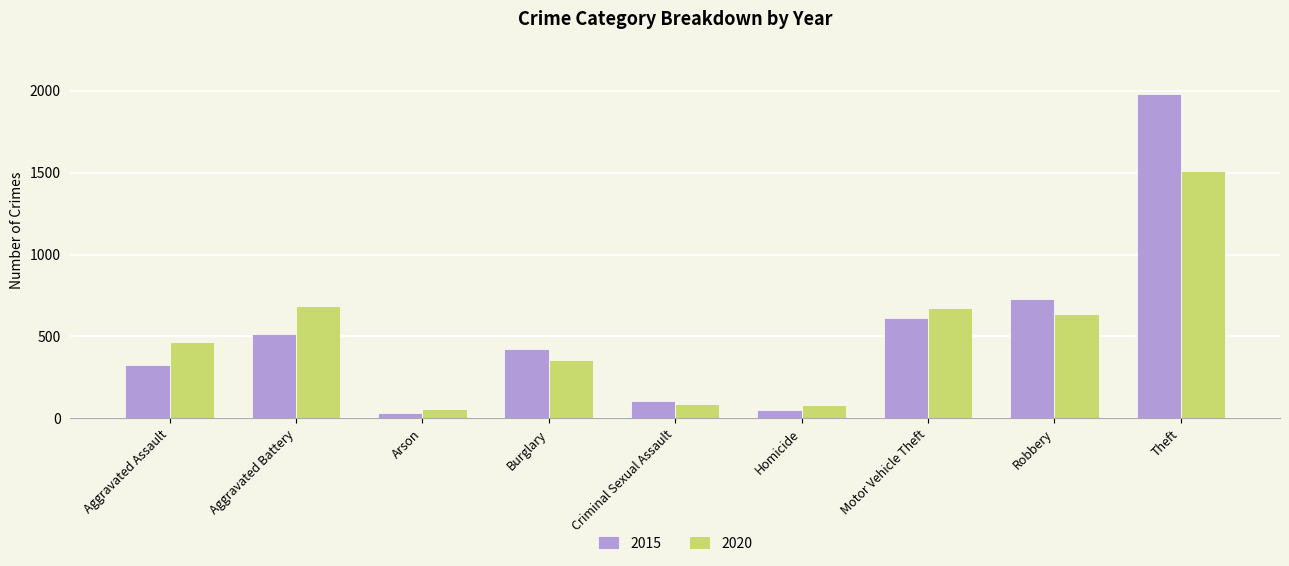

What is the value of the 2020 bar at the 2nd from the left?

686